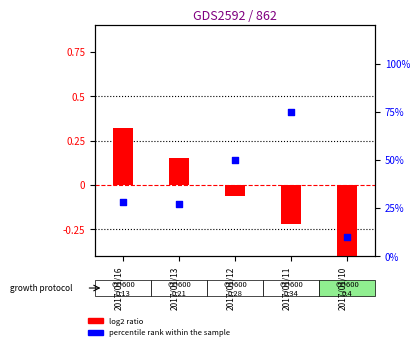

Is the value of percentile rank within the sample at 2017/01/12 greater than the value of log2 ratio at 2017/01/12?

Yes